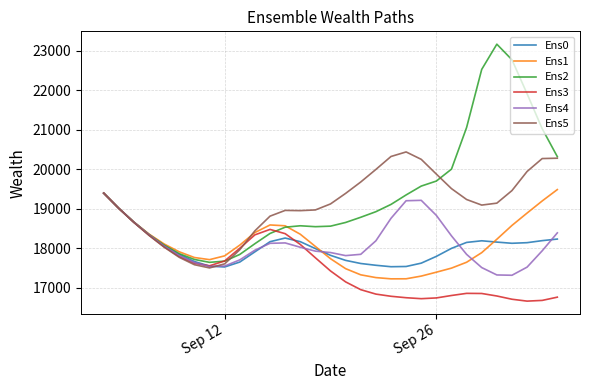

What is the difference between the maximum and minimum values in the Ens3 series?

2733.9